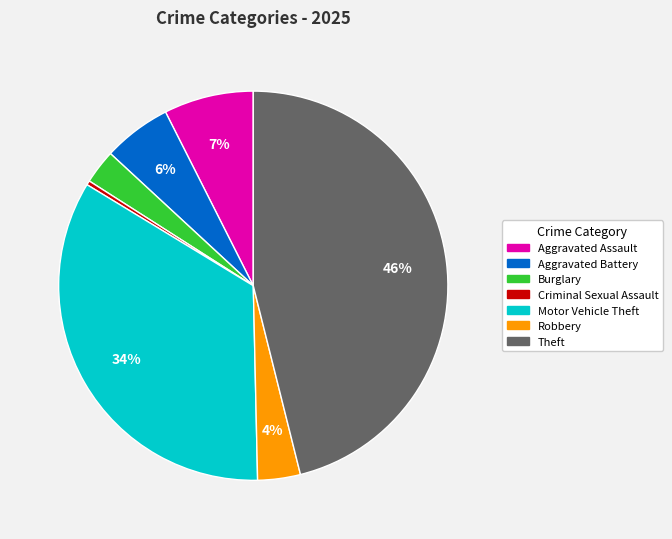

To the nearest percent, what is the difference between the largest and smallest slice percentages?

46%